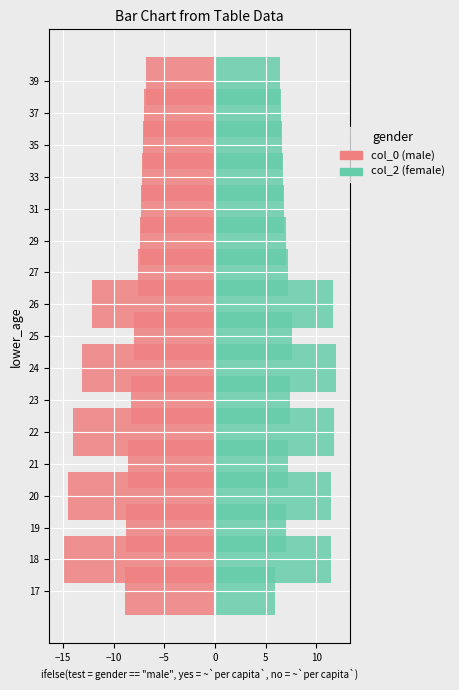

Reading right to left, list all the values displayed in this chart.

col_0: -6.8	-7.0	-7.1	-7.2	-7.3	-7.4	-7.6	-12.1	-7.9	-13.1	-8.3	-14.0	-8.6	-14.5	-8.8	-15.0	-8.9
col_2: 6.4	6.5	6.6	6.7	6.8	7.0	7.2	11.7	7.6	12.0	7.4	11.8	7.2	11.5	7.0	11.4	5.9